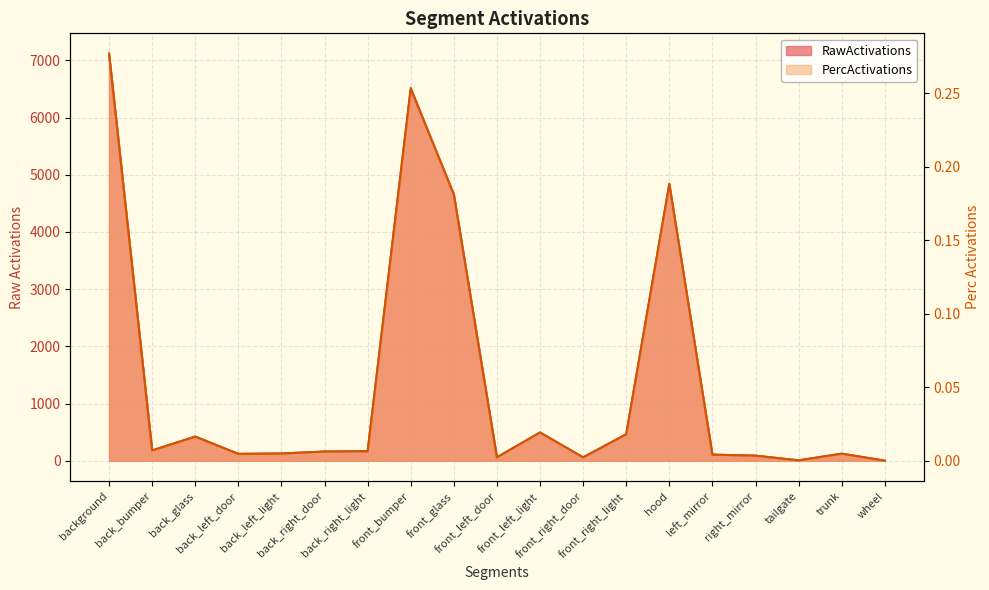

True or false: PercActivations and RawActivations intersect in this chart.

False